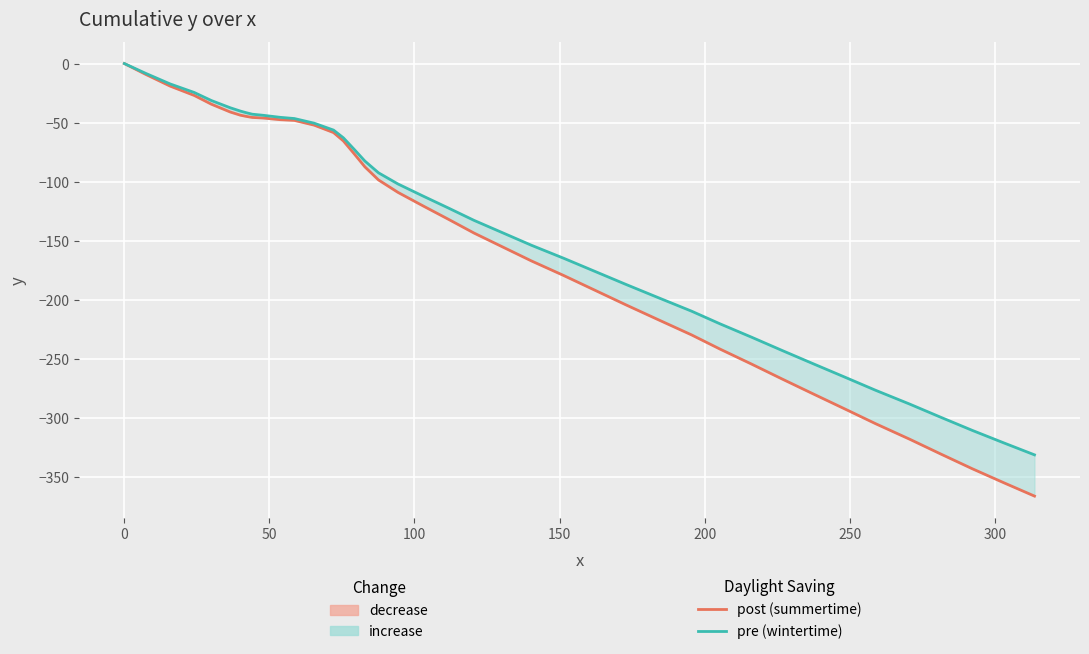

True or false: post (summertime) and pre (wintertime) cross at least once.

False